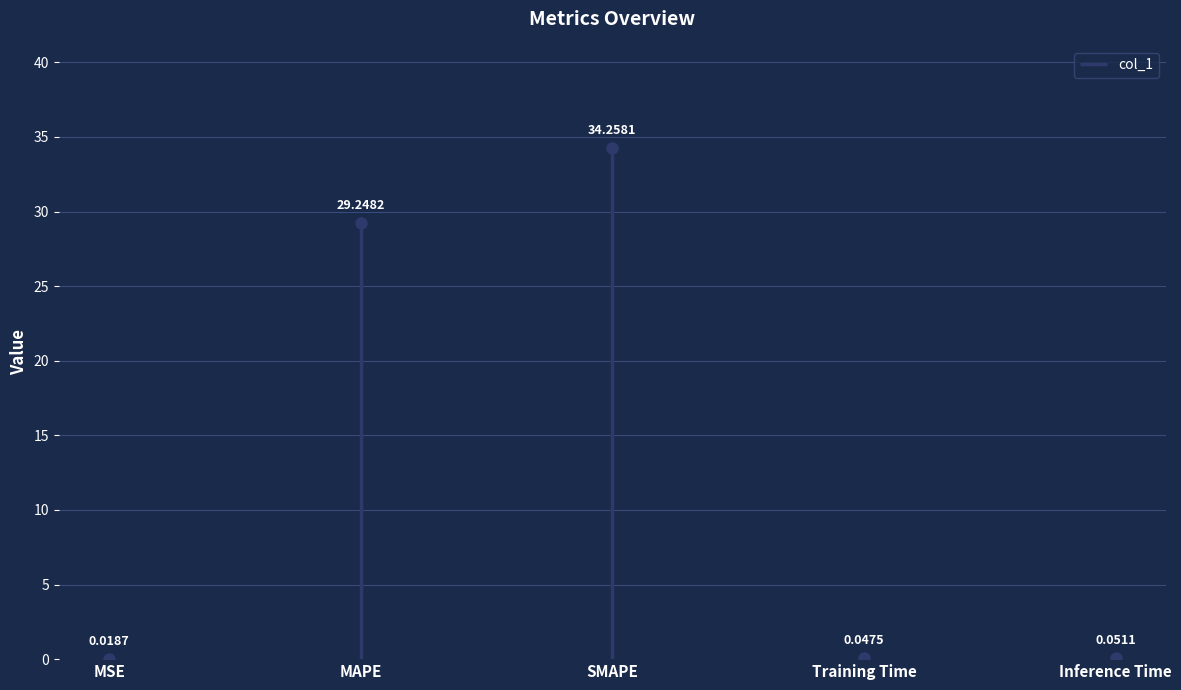

Is it true that the value at SMAPE is 15.8?

False